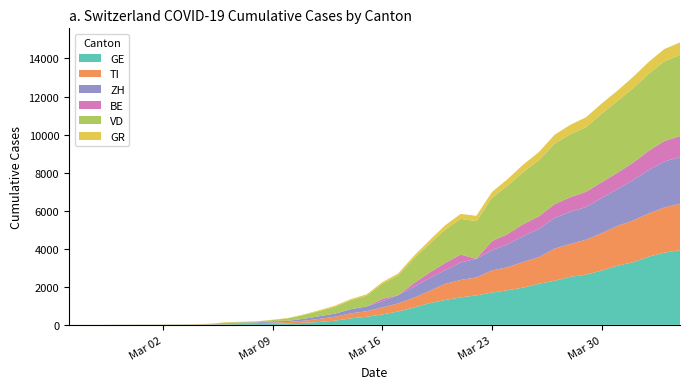

Reading left to right, extract all data points from this chart.

GE: 2020-02-25=0	2020-02-26=1	2020-02-27=1	2020-02-28=4	2020-02-29=8	2020-03-01=9	2020-03-02=10	2020-03-03=13	2020-03-04=15	2020-03-05=20	2020-03-06=29	2020-03-07=42	2020-03-08=44	2020-03-09=59	2020-03-10=79	2020-03-11=112	2020-03-12=153	2020-03-13=224	2020-03-14=343	2020-03-15=425	2020-03-16=549	2020-03-17=701	2020-03-18=911	2020-03-19=1139	2020-03-20=1307	2020-03-21=1445	2020-03-22=1549	2020-03-23=1703	2020-03-24=1820	2020-03-25=1959	2020-03-26=2160	2020-03-27=2321	2020-03-28=2527	2020-03-29=2638	2020-03-30=2855	2020-03-31=3109	2020-04-01=3289	2020-04-02=3582	2020-04-03=3793	2020-04-04=3928
TI: 2020-02-25=0	2020-02-26=1	2020-02-27=1	2020-02-28=1	2020-02-29=2	2020-03-01=2	2020-03-02=4	2020-03-03=8	2020-03-04=13	2020-03-05=25	2020-03-06=28	2020-03-07=41	2020-03-08=49	2020-03-09=61	2020-03-10=75	2020-03-11=108	2020-03-12=163	2020-03-13=206	2020-03-14=265	2020-03-15=293	2020-03-16=368	2020-03-17=426	2020-03-18=511	2020-03-19=638	2020-03-20=849	2020-03-21=916	2020-03-22=945	2020-03-23=1162	2020-03-24=1209	2020-03-25=1354	2020-03-26=1401	2020-03-27=1688	2020-03-28=1727	2020-03-29=1837	2020-03-30=1962	2020-03-31=2091	2020-04-01=2195	2020-04-02=2271	2020-04-03=2377	2020-04-04=2442
ZH: 2020-02-25=0	2020-02-26=0	2020-02-27=0	2020-02-28=0	2020-02-29=0	2020-03-01=0	2020-03-02=0	2020-03-03=0	2020-03-04=0	2020-03-05=0	2020-03-06=29	2020-03-07=34	2020-03-08=40	2020-03-09=49	2020-03-10=62	2020-03-11=101	2020-03-12=140	2020-03-13=163	2020-03-14=218	2020-03-15=250	2020-03-16=326	2020-03-17=429	2020-03-18=568	2020-03-19=679	2020-03-20=711	2020-03-21=918	2020-03-22=977	2020-03-23=1066	2020-03-24=1212	2020-03-25=1356	2020-03-26=1488	2020-03-27=1614	2020-03-28=1688	2020-03-29=1720	2020-03-30=1846	2020-03-31=1934	2020-04-01=2123	2020-04-02=2287	2020-04-03=2415	2020-04-04=2448
BE: 2020-02-25=0	2020-02-26=0	2020-02-27=0	2020-02-28=0	2020-02-29=0	2020-03-01=0	2020-03-02=0	2020-03-03=0	2020-03-04=0	2020-03-05=0	2020-03-06=17	2020-03-07=0	2020-03-08=0	2020-03-09=34	2020-03-10=0	2020-03-11=0	2020-03-12=0	2020-03-13=0	2020-03-14=0	2020-03-15=0	2020-03-16=123	2020-03-17=0	2020-03-18=193	2020-03-19=282	2020-03-20=377	2020-03-21=418	2020-03-22=0	2020-03-23=470	2020-03-24=532	2020-03-25=624	2020-03-26=660	2020-03-27=718	2020-03-28=767	2020-03-29=798	2020-03-30=826	2020-03-31=856	2020-04-01=909	2020-04-02=1003	2020-04-03=1073	2020-04-04=1106
VD: 2020-02-25=0	2020-02-26=0	2020-02-27=0	2020-02-28=0	2020-02-29=0	2020-03-01=0	2020-03-02=0	2020-03-03=0	2020-03-04=0	2020-03-05=0	2020-03-06=23	2020-03-07=30	2020-03-08=40	2020-03-09=51	2020-03-10=130	2020-03-11=203	2020-03-12=277	2020-03-13=370	2020-03-14=477	2020-03-15=566	2020-03-16=797	2020-03-17=1040	2020-03-18=1304	2020-03-19=1515	2020-03-20=1756	2020-03-21=1875	2020-03-22=1977	2020-03-23=2283	2020-03-24=2548	2020-03-25=2740	2020-03-26=2945	2020-03-27=3179	2020-03-28=3310	2020-03-29=3395	2020-03-30=3607	2020-03-31=3766	2020-04-01=3918	2020-04-02=4052	2020-04-03=4187	2020-04-04=4259
GR: 2020-02-25=0	2020-02-26=2	2020-02-27=2	2020-02-28=6	2020-02-29=6	2020-03-01=6	2020-03-02=9	2020-03-03=9	2020-03-04=12	2020-03-05=14	2020-03-06=16	2020-03-07=17	2020-03-08=18	2020-03-09=18	2020-03-10=22	2020-03-11=31	2020-03-12=43	2020-03-13=53	2020-03-14=56	2020-03-15=71	2020-03-16=84	2020-03-17=101	2020-03-18=128	2020-03-19=182	2020-03-20=226	2020-03-21=258	2020-03-22=284	2020-03-23=300	2020-03-24=343	2020-03-25=393	2020-03-26=433	2020-03-27=474	2020-03-28=495	2020-03-29=519	2020-03-30=535	2020-03-31=547	2020-04-01=592	2020-04-02=622	2020-04-03=649	2020-04-04=657